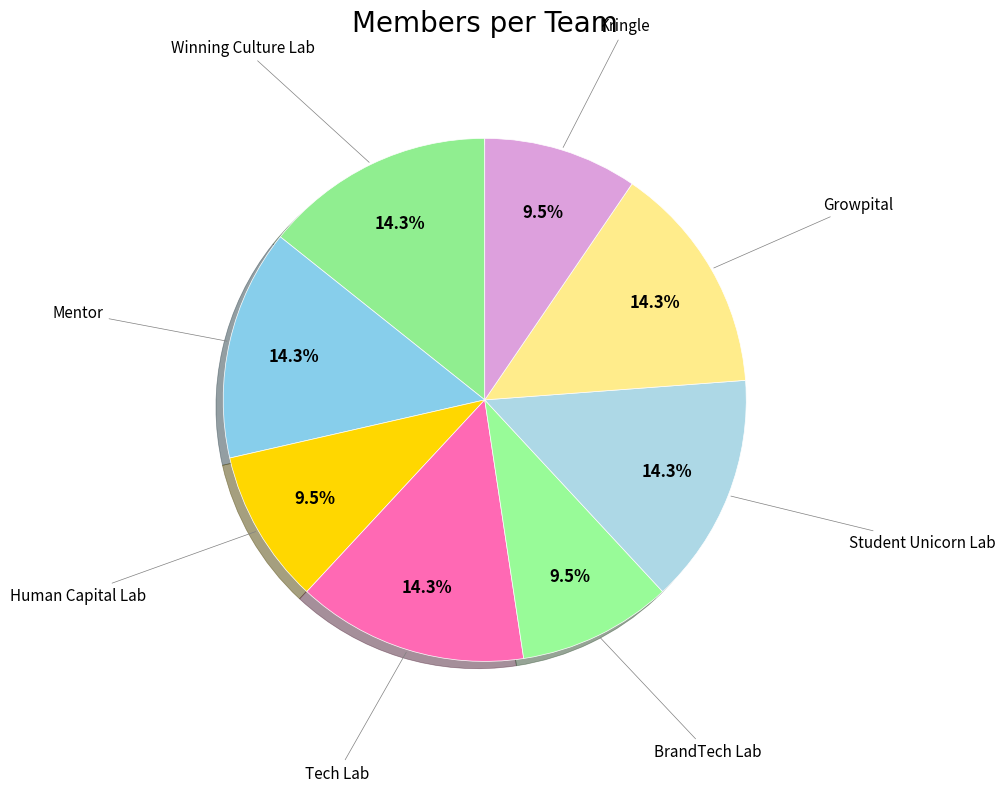

How many slices are in this pie chart?

8